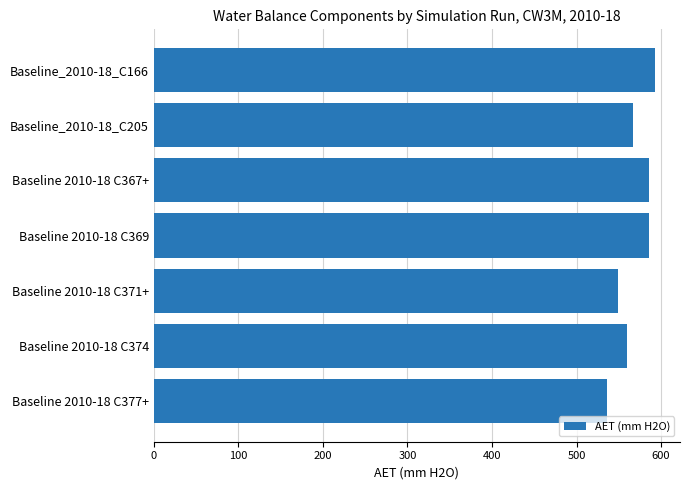

How many data points are less than 566?

3